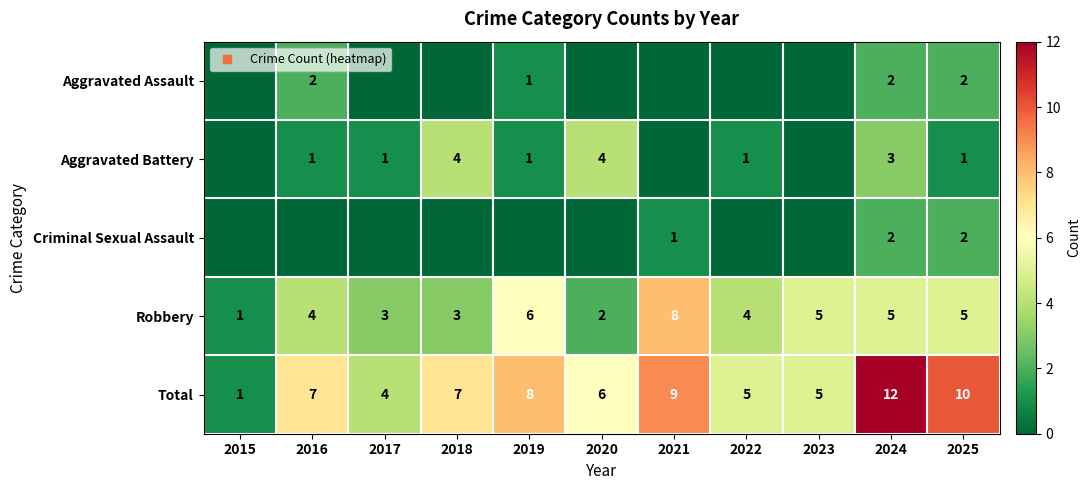

What is the maximum value for Criminal Sexual Assault?

2